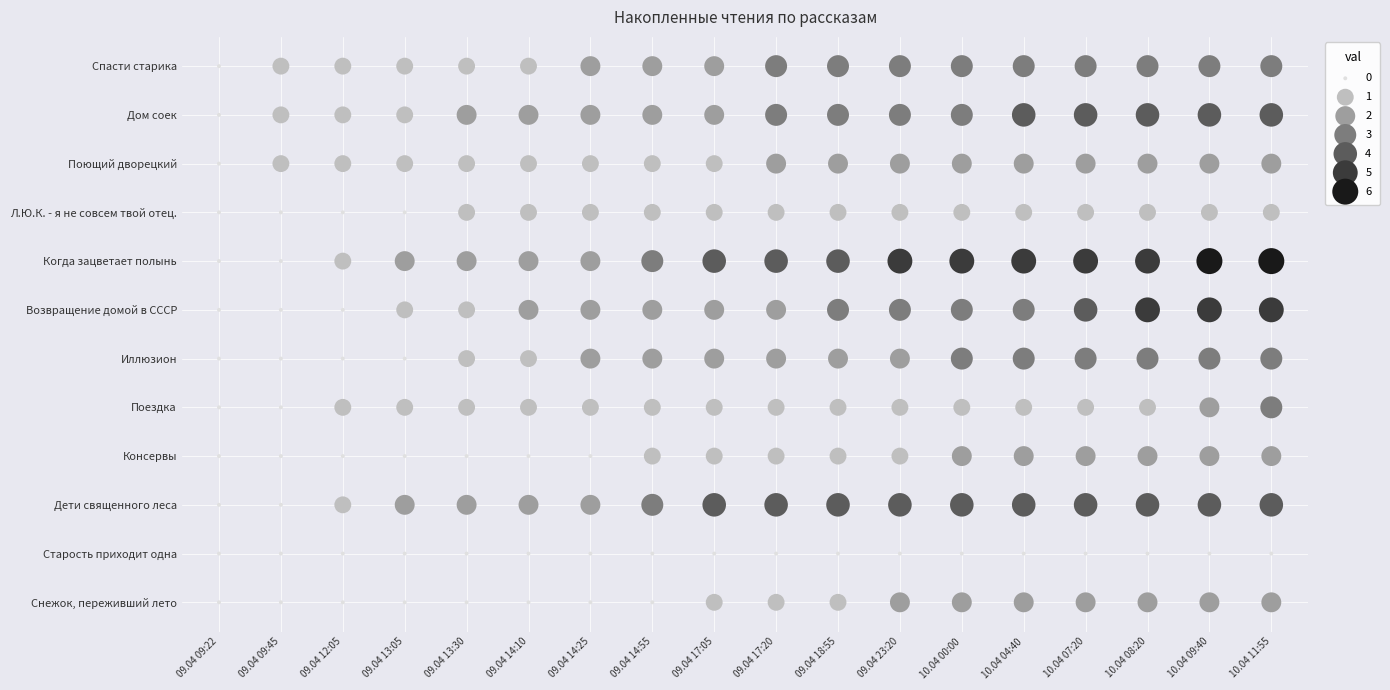

What is the highest value of the Когда зацветает полынь series?

6